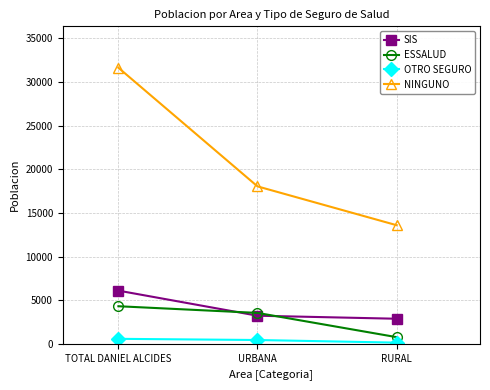

What is the sum of the OTRO SEGURO values at TOTAL DANIEL ALCIDES and RURAL?

708